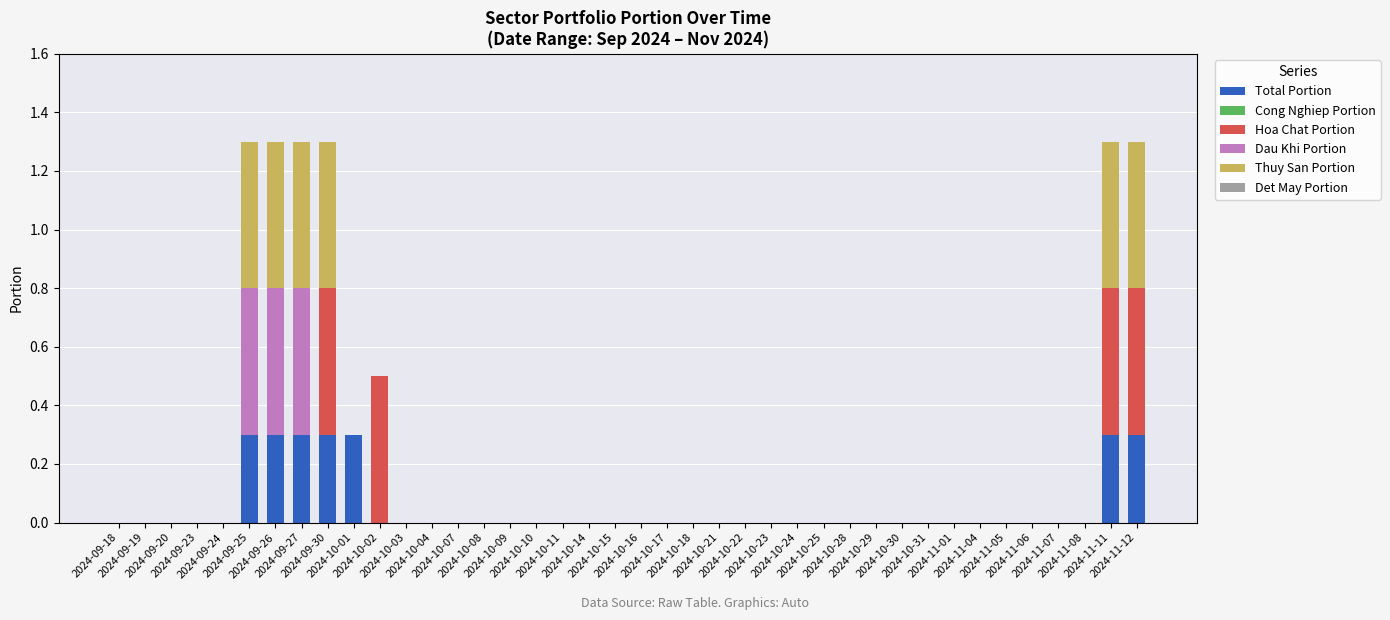

What is the sum of all Total Portion values?

2.1